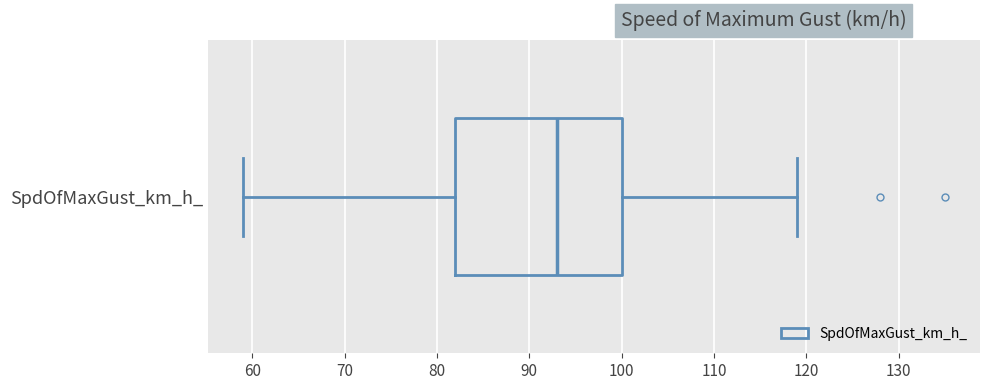

Where is the right edge of the box for SpdOfMaxGust_km_h_ on the x-axis? The values are not printed on the chart, so give them approximately, as read against the axis.

100